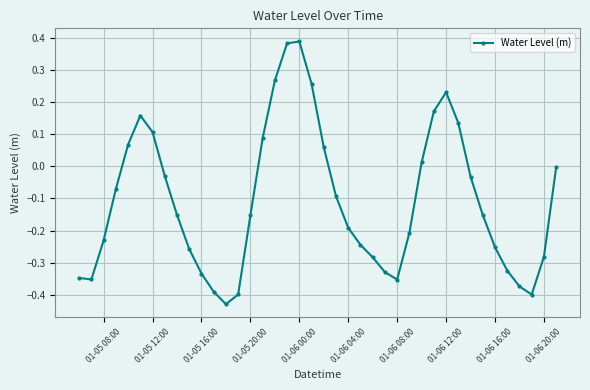

True or false: the data has more than 1 interior local peaks.

True